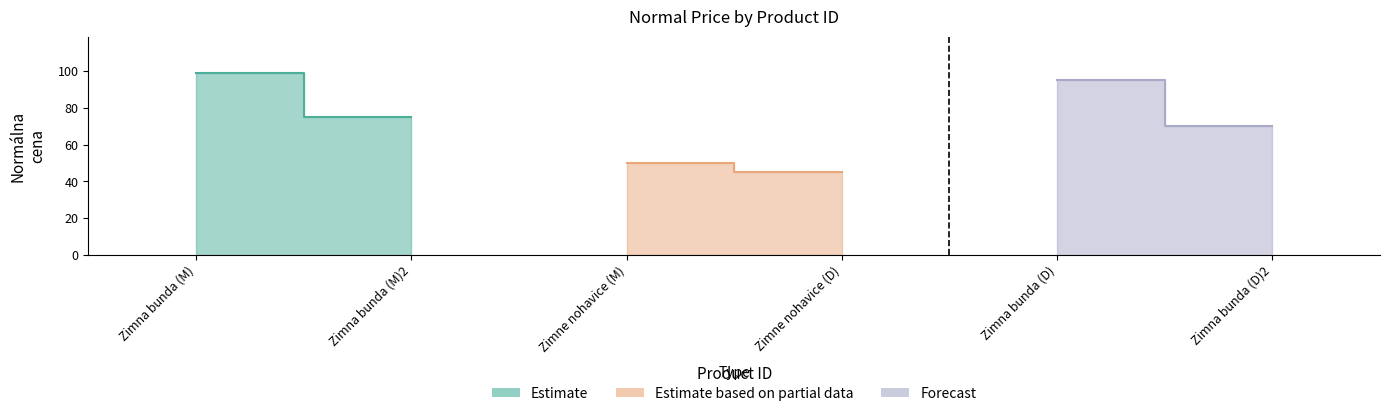

What is the maximum value shown in the chart?

99